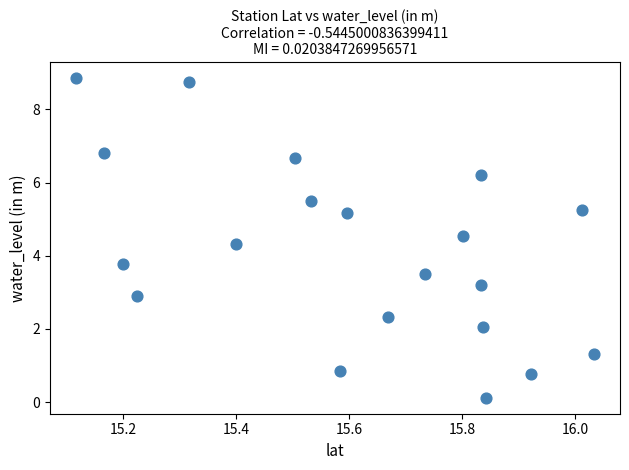

What is the range of X values (max minus min)?

0.9